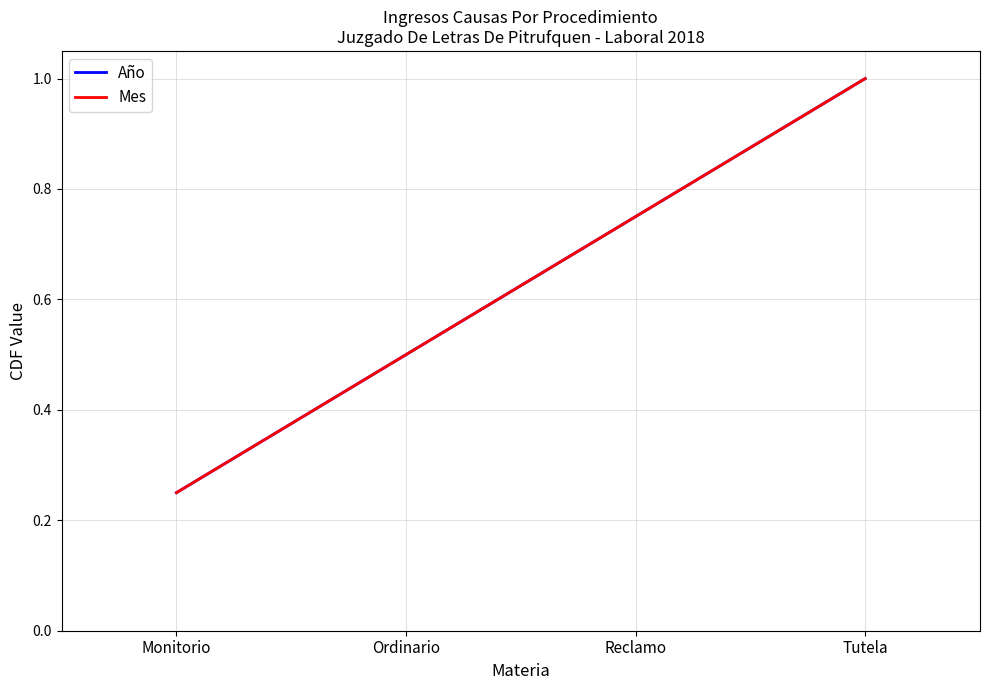

How many lines are shown in the chart?

2